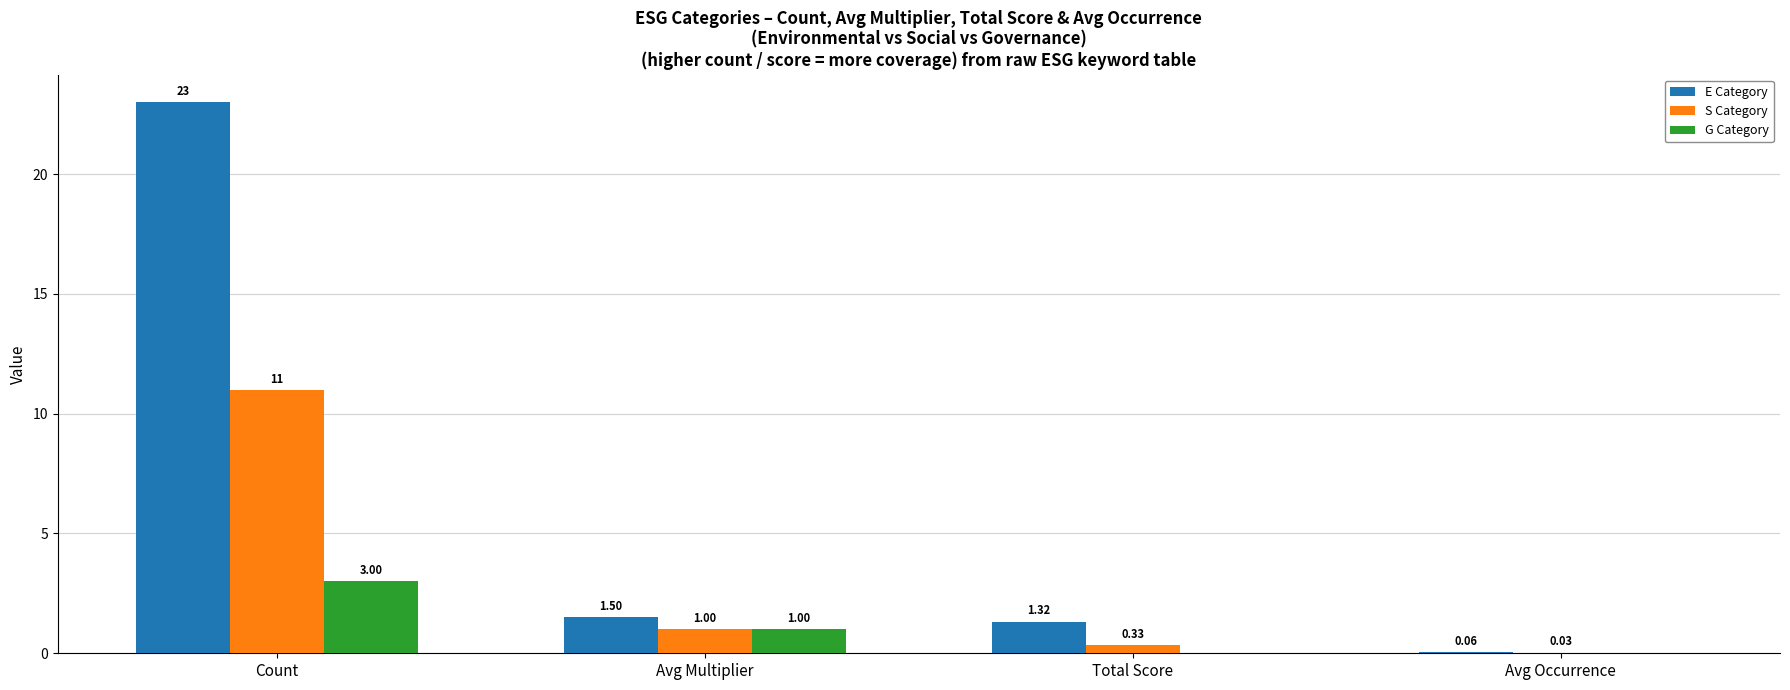

Is it true that E Category equals 1.5 at Avg Multiplier?

True